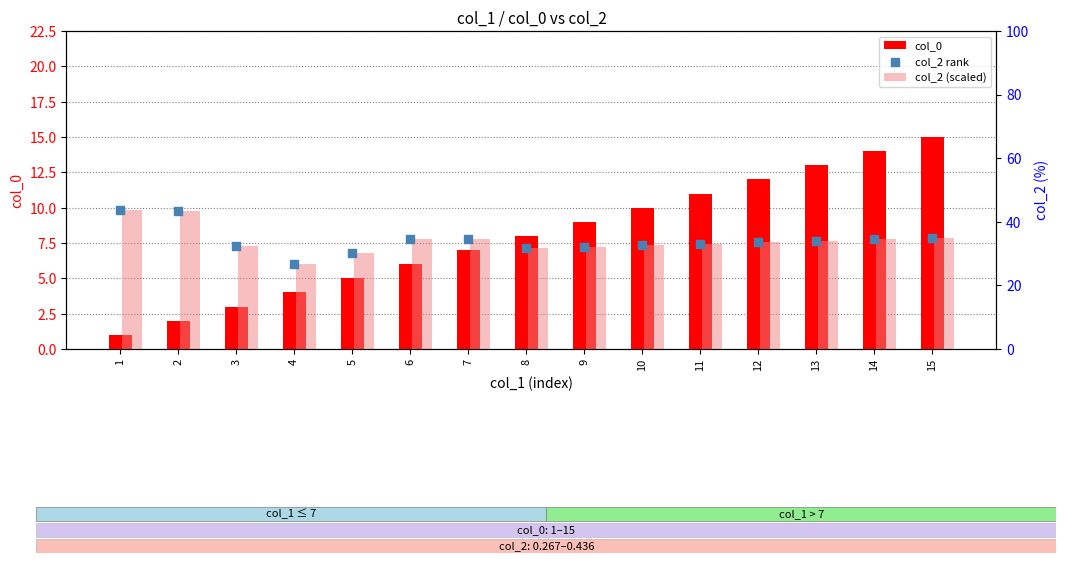

What is the total value across all series at 12?

79.2